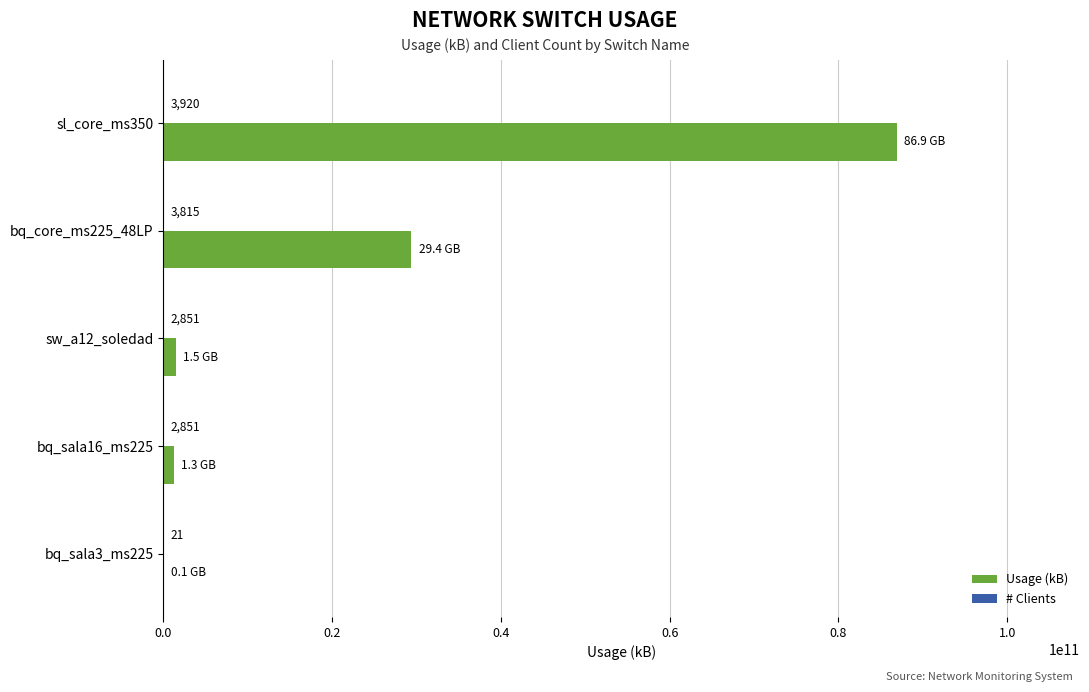

What is the maximum value shown in the chart?

86896686831